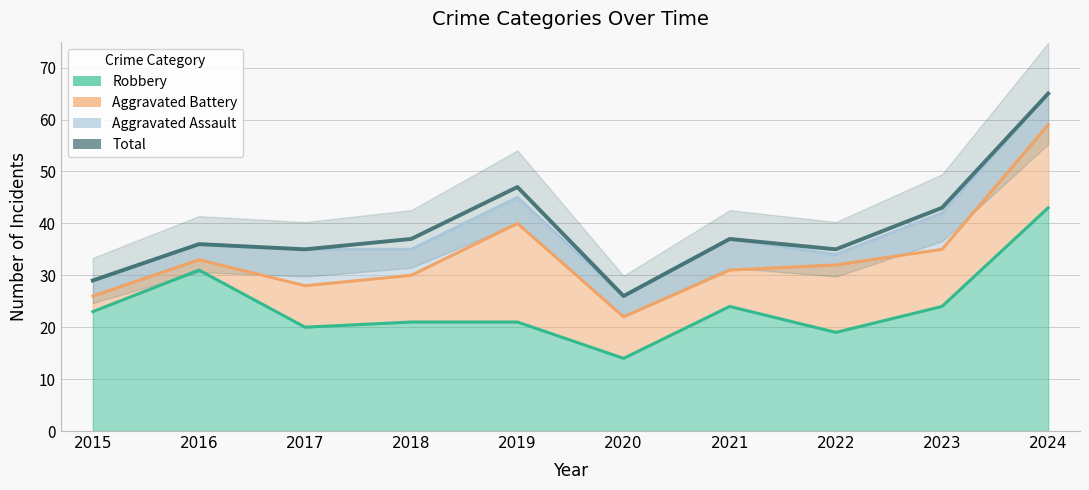

What is the ratio of the value at 2024 to the value at 2020?

2.5